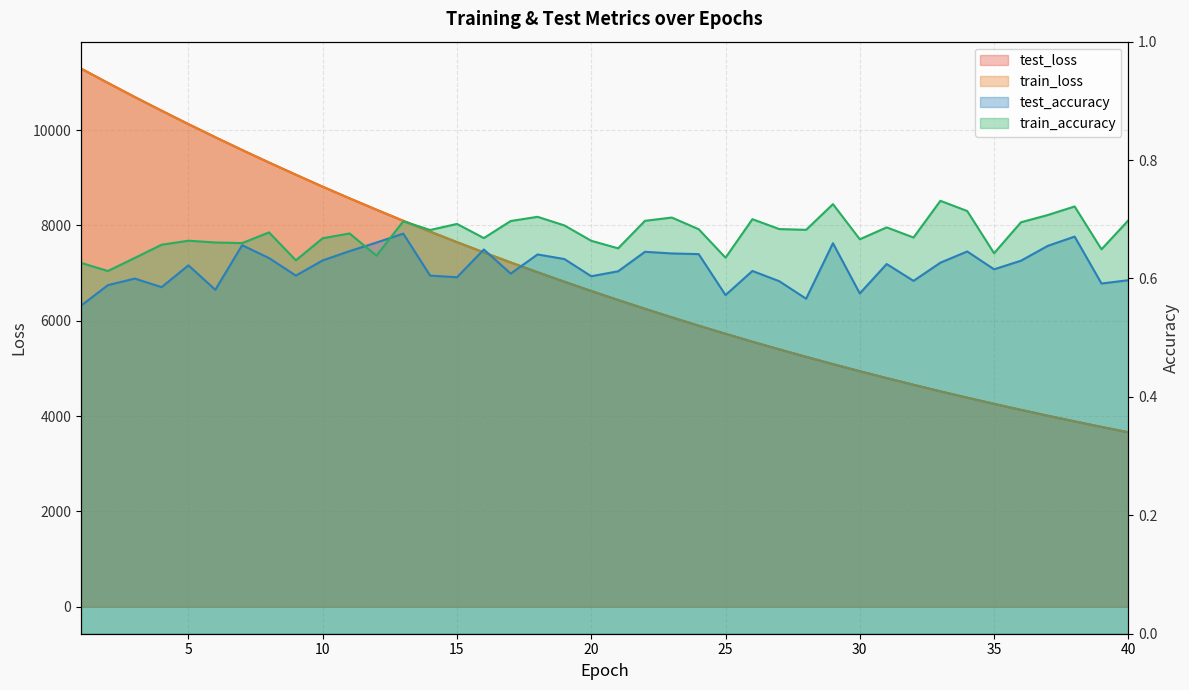

The value of test_accuracy at 14 is 0.4. True or false?

False